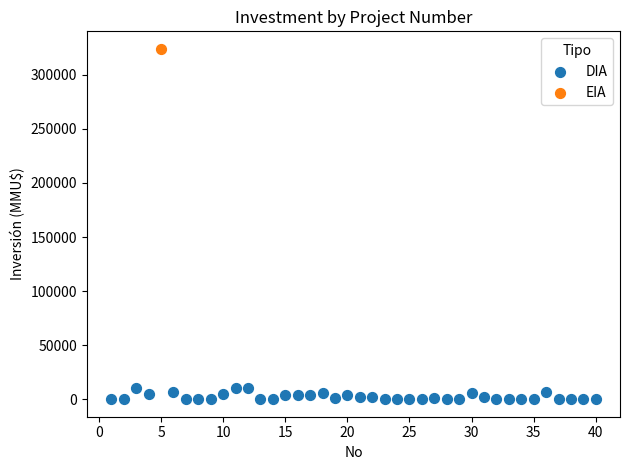

What are all the series names shown in the legend?

DIA, EIA